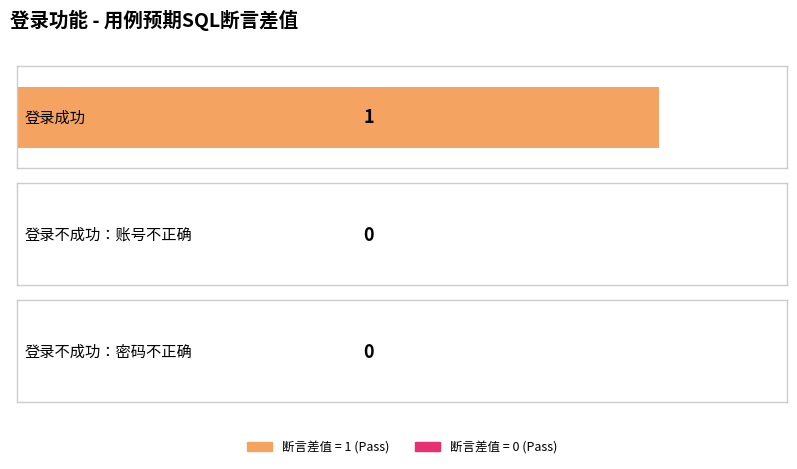

How many positive values are there?

1